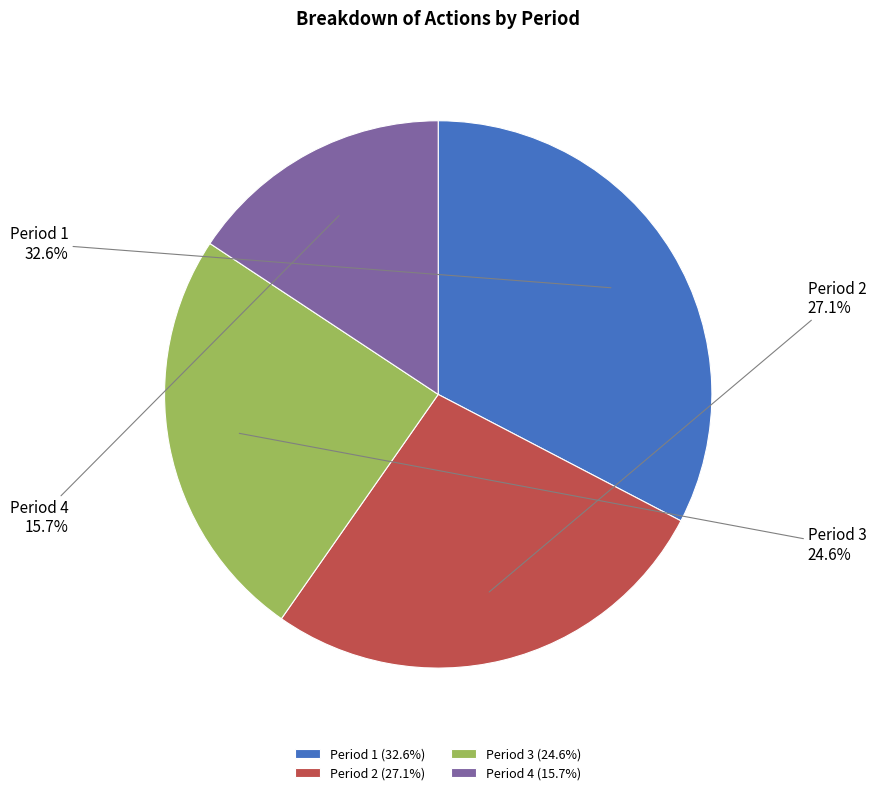

Which slice is the largest?

Period 1